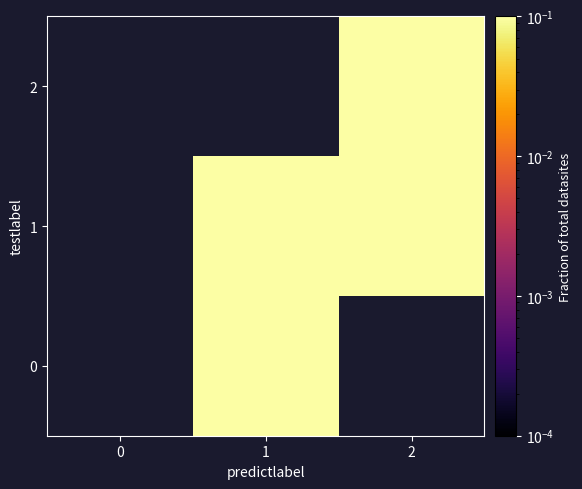

Where does the 0 series first go above 0?

1